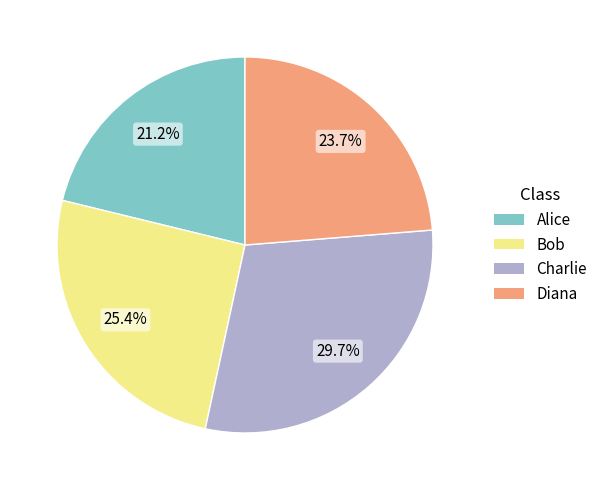

True or false: Charlie accounts for 20% of the total.

False